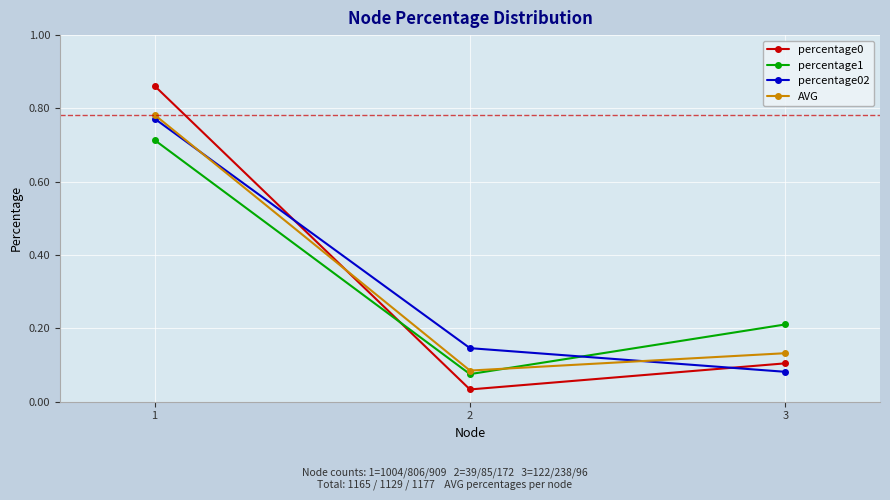

At which category is the sum across all series the highest?

1